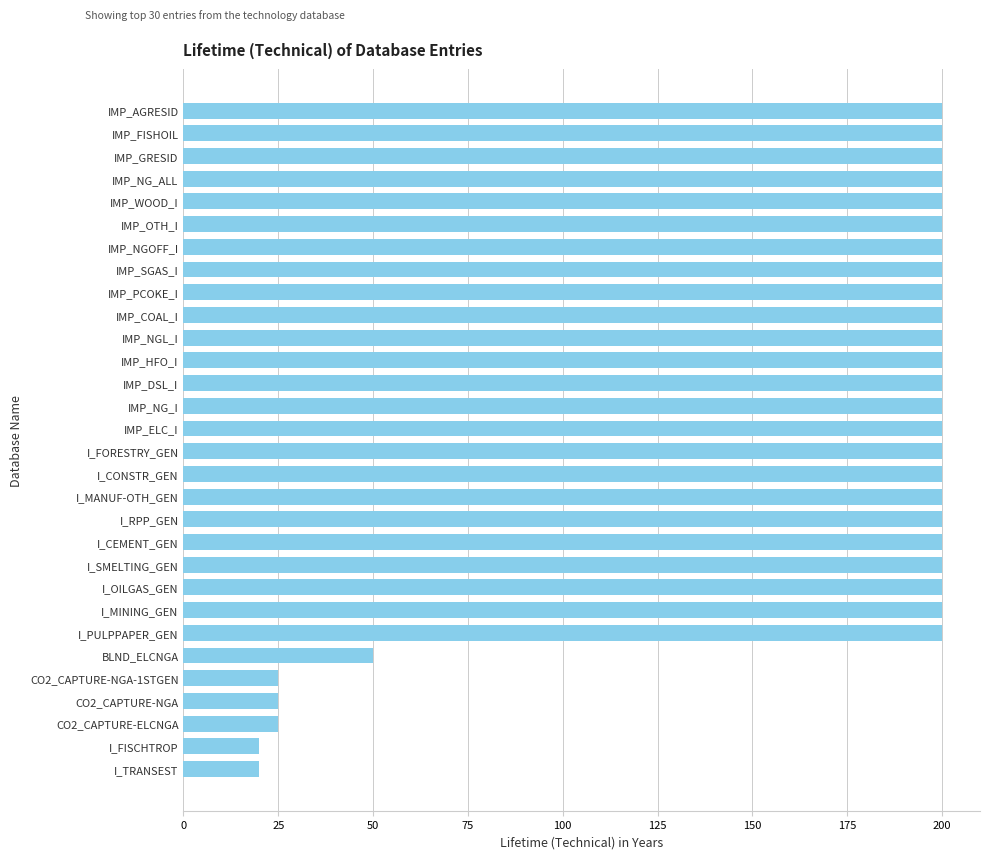

At which label is the value closest to 110?

BLND_ELCNGA